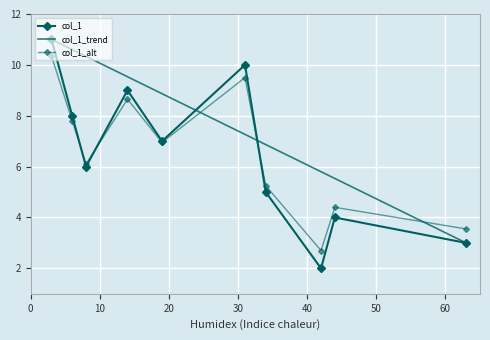

After their last crossing, which series has the higher values: col_1_trend or col_1_alt?

col_1_alt